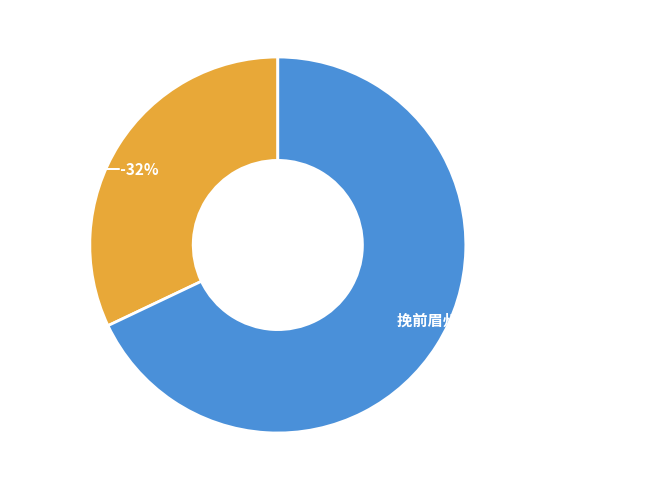

What portion of the pie excludes 挽前眉州使君廖子长二首 其一?

32.1%